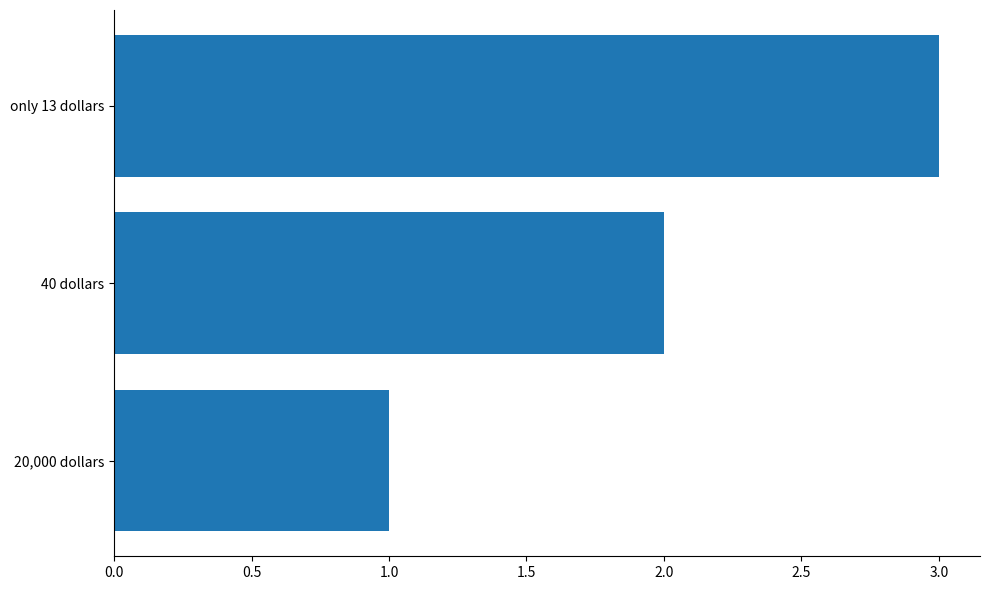

The value at only 13 dollars is 5. True or false?

False